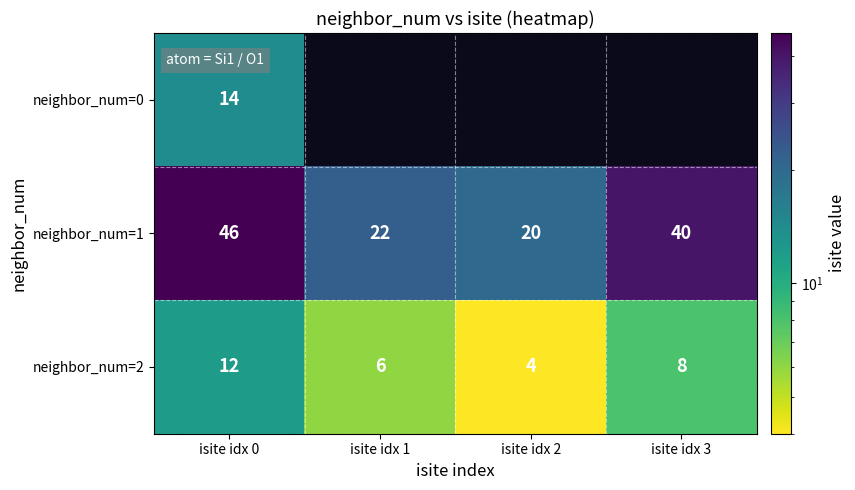

How many values in the neighbor_num=2 series are below 8?

2